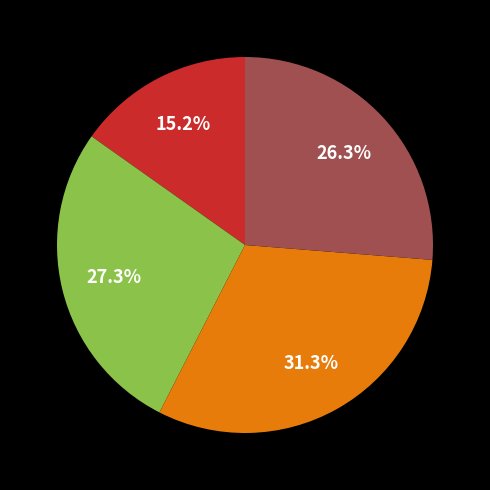

Does any single category account for the majority?

No